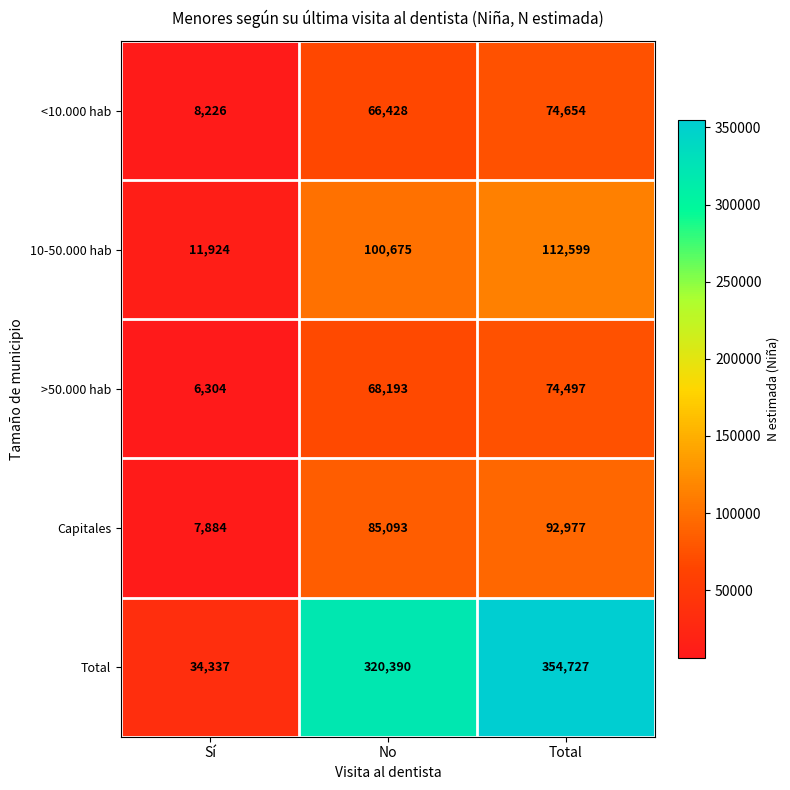

The <10.000 hab series shows 74654 at Total. True or false?

True